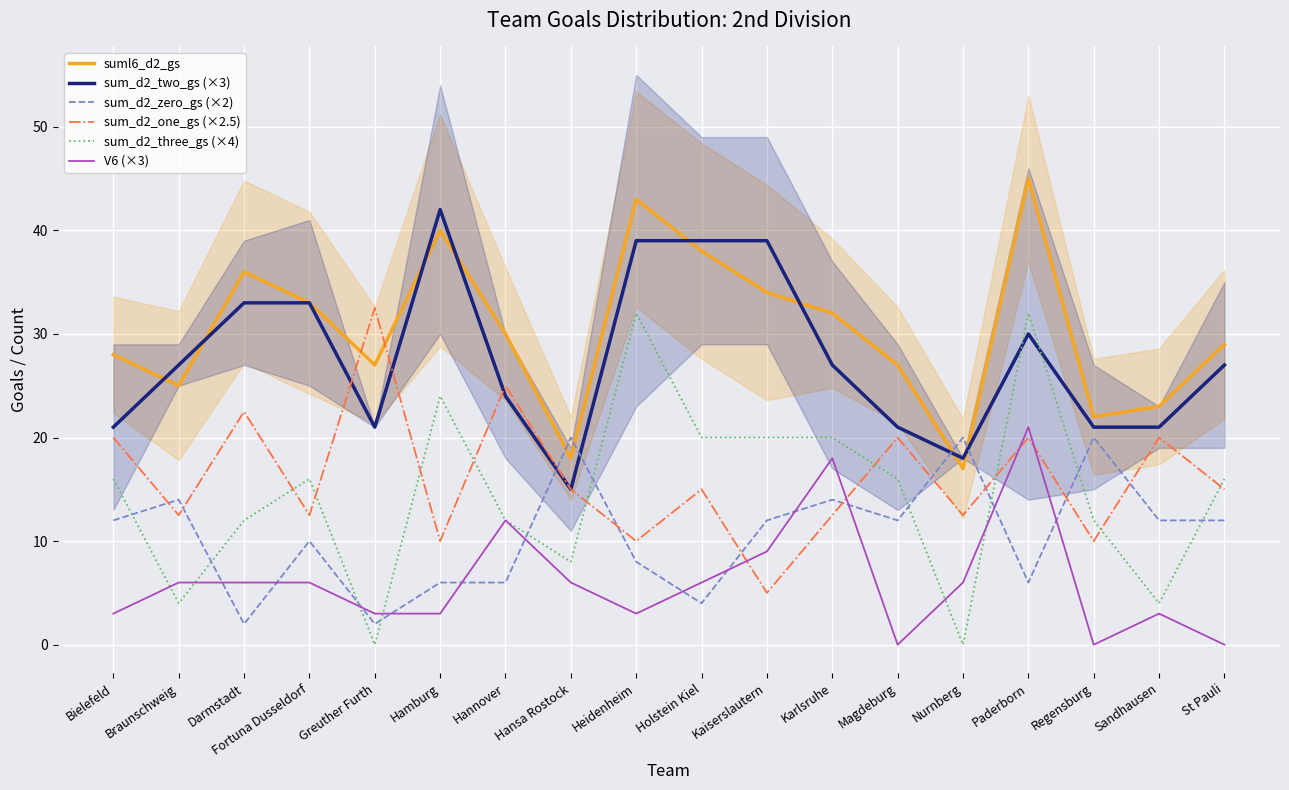

In sum_d2_two_gs (×3), how many points are lower than both neighbors (excluding endpoints)?

3